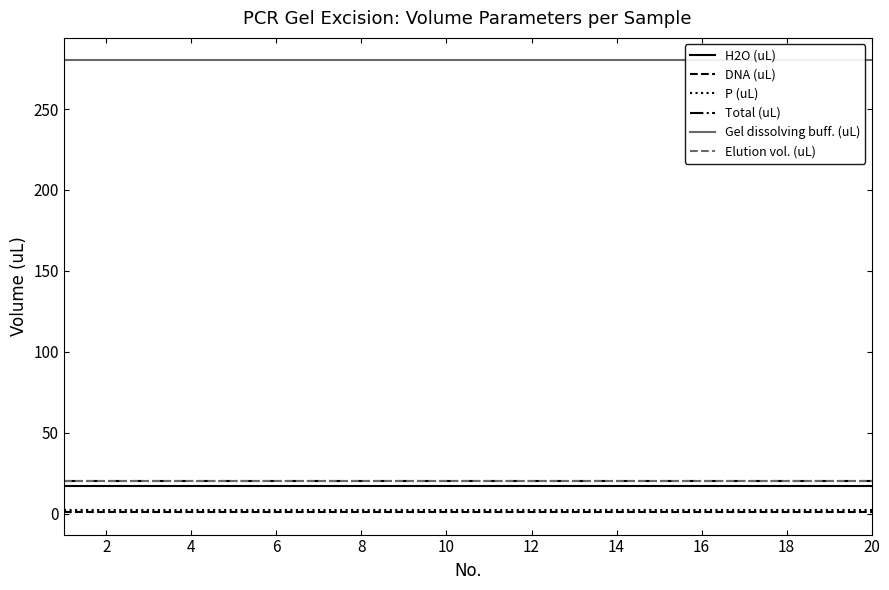

What are all the series names shown in the legend?

H2O (uL), DNA (uL), P (uL), Total (uL), Gel dissolving buff. (uL), Elution vol. (uL)